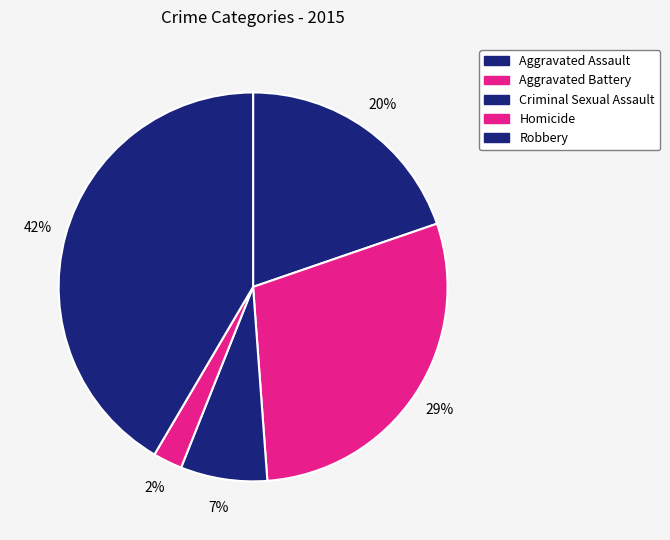

Count the number of slices in the pie.

5